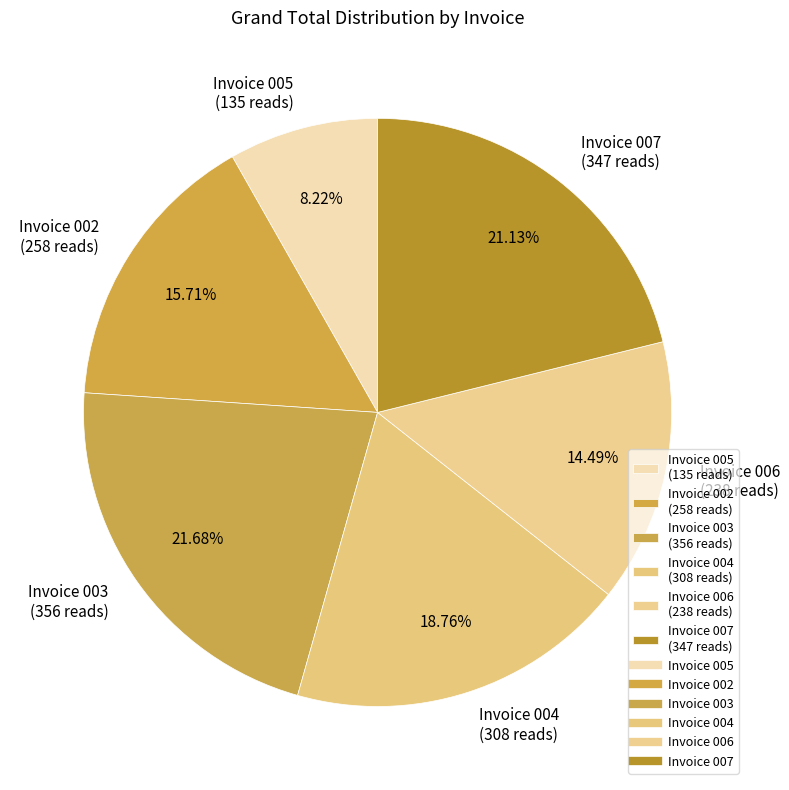

How many segments does this pie chart have?

6